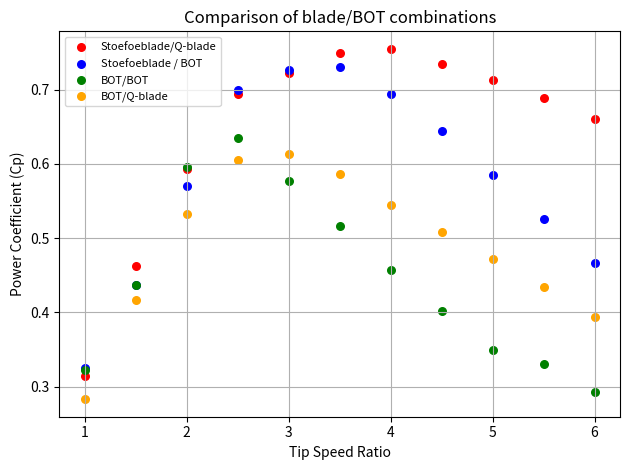

Which series reaches the minimum Y coordinate?

BOT/Q-blade